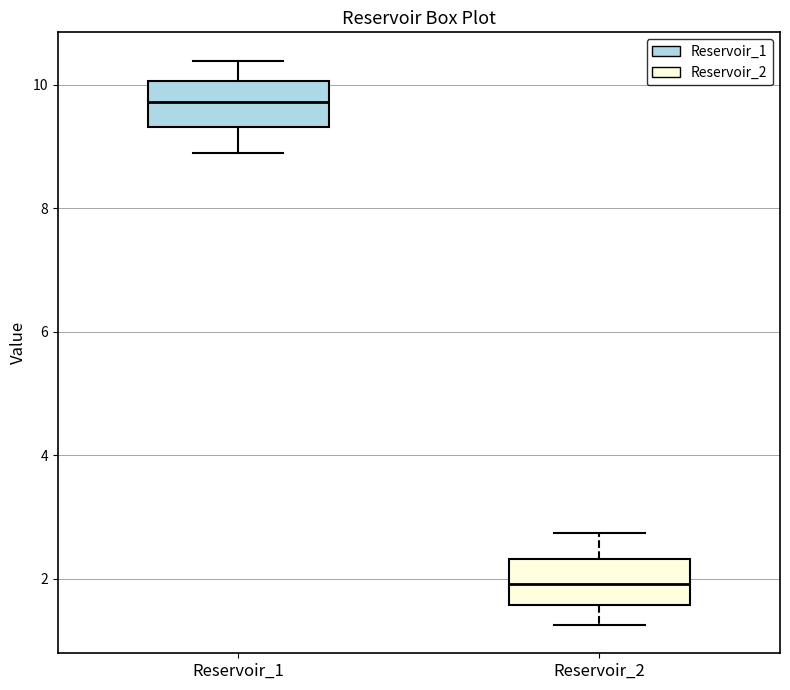

Where is the lower edge of the box for Reservoir_1 on the y-axis? The values are not printed on the chart, so give them approximately, as read against the axis.

9.4